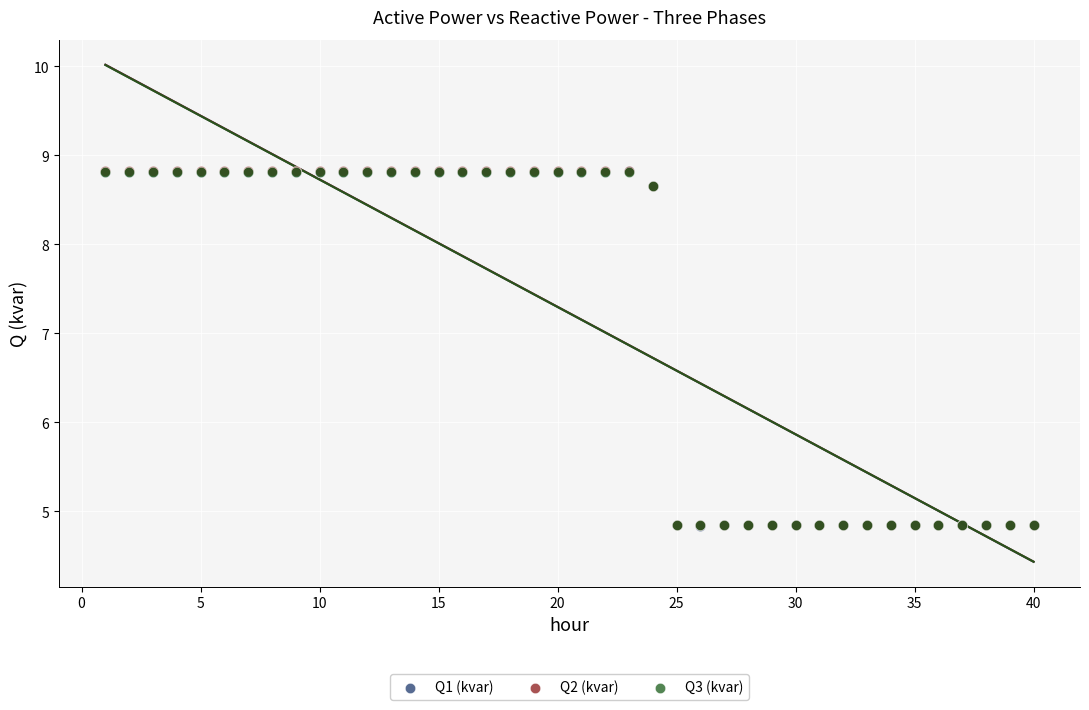

What are all the series names shown in the legend?

Q1 (kvar), Q2 (kvar), Q3 (kvar)